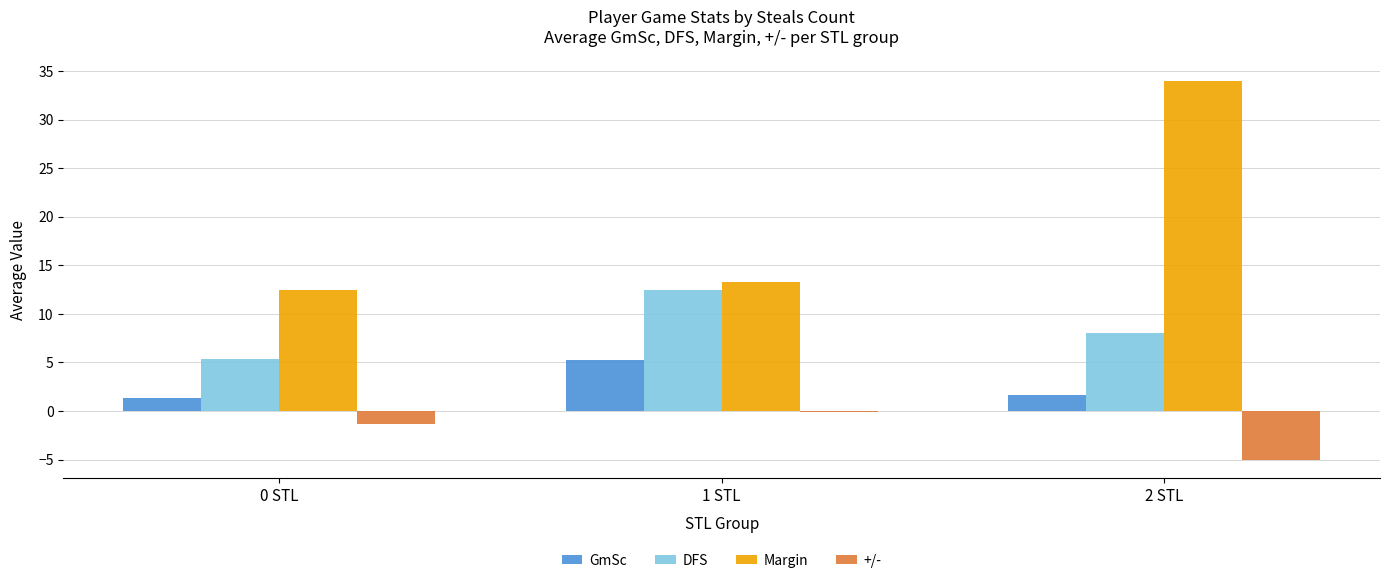

Which series has the largest range (max minus min)?

Margin